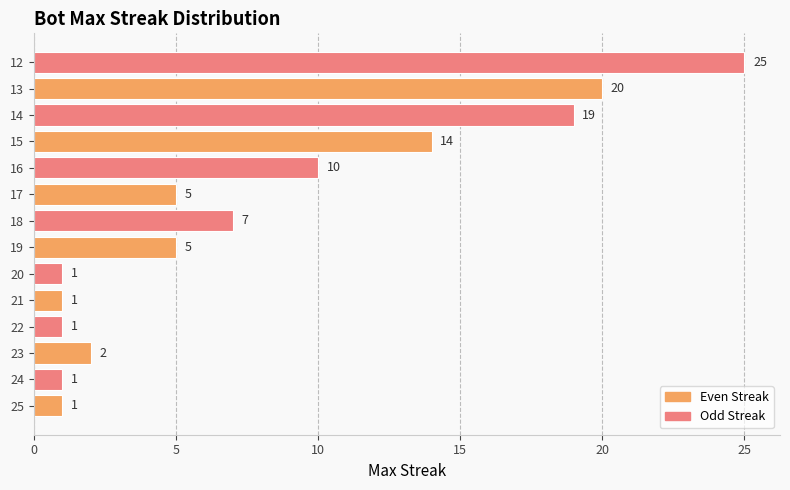

What is the change in value from 25 to 17?

+4